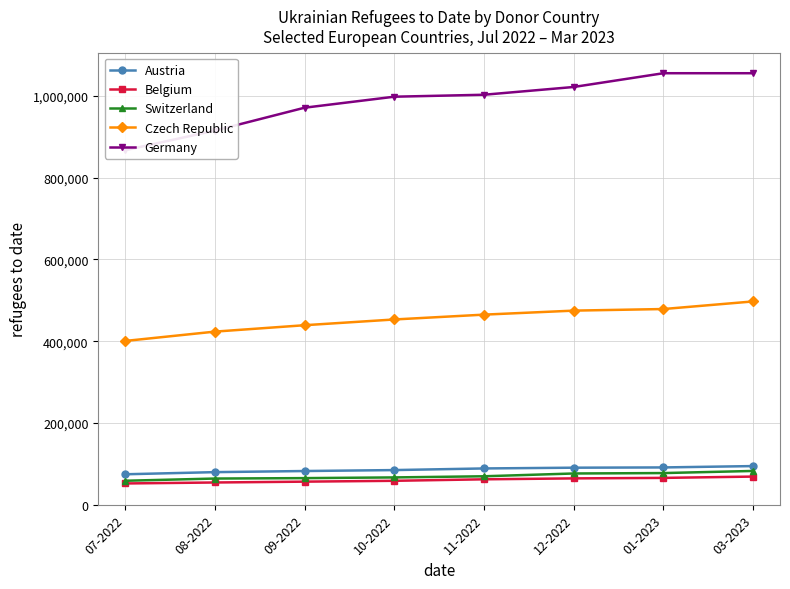

What is the value of the Germany point at the 5th from the left?

1002668